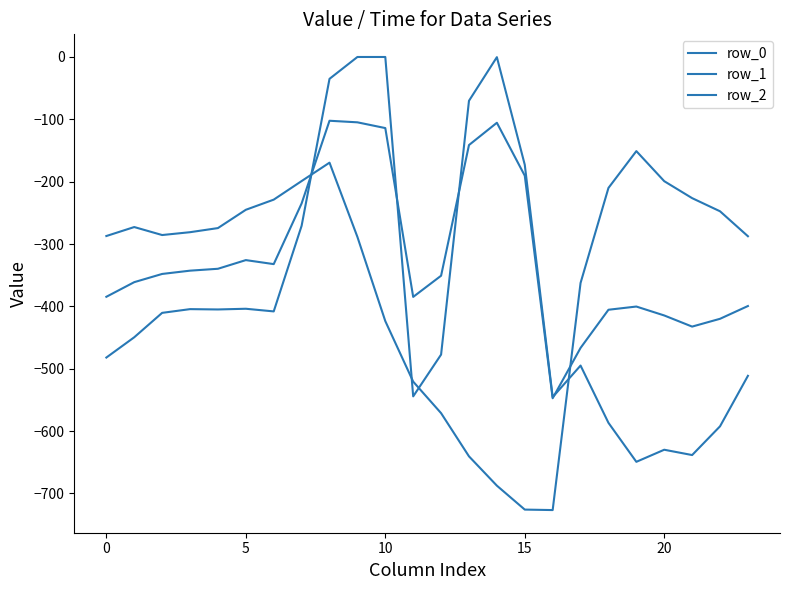

How many lines are shown in the chart?

3